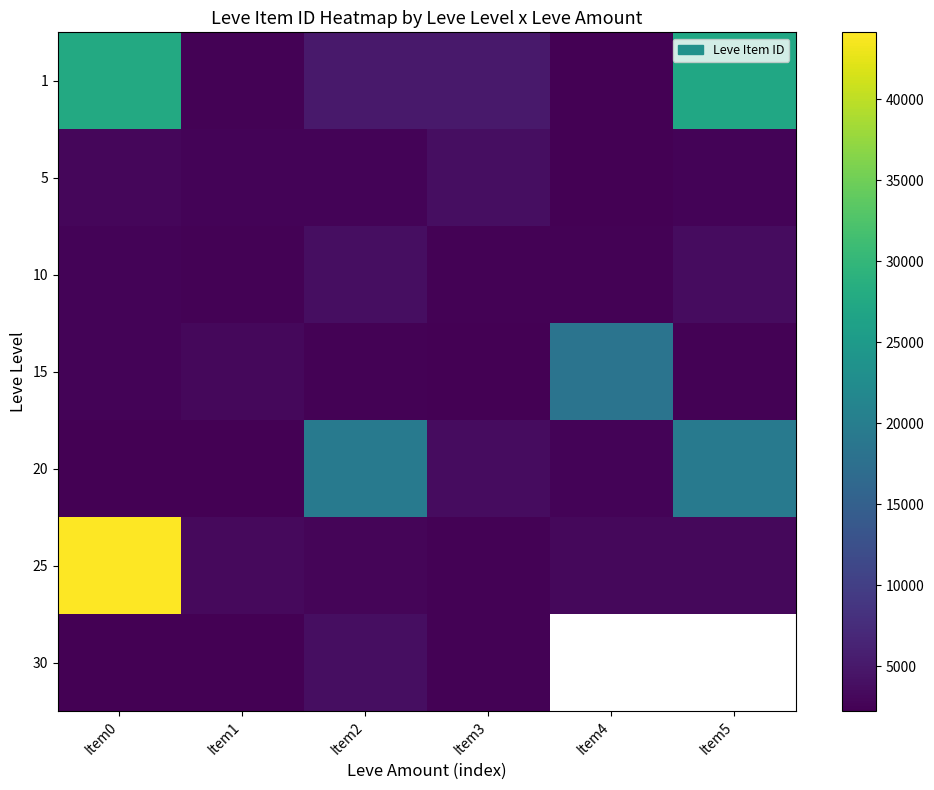

The 10 series shows 971.7 at Item4. True or false?

False